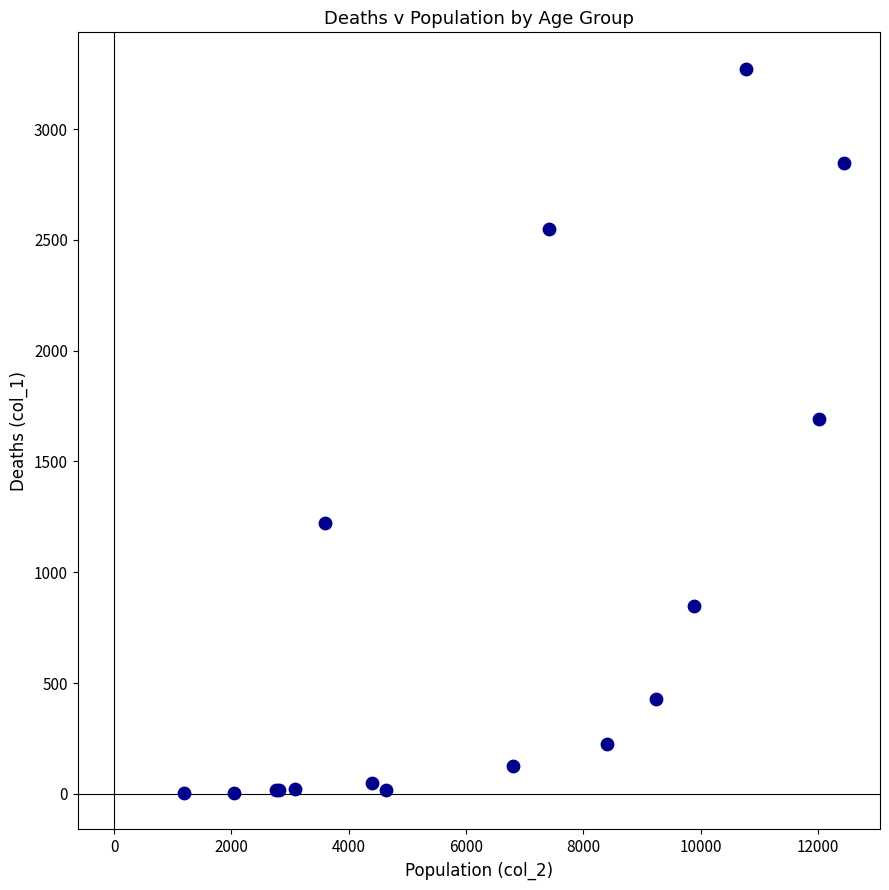

What Y value in the scatter plot is closest to 1638?

1690